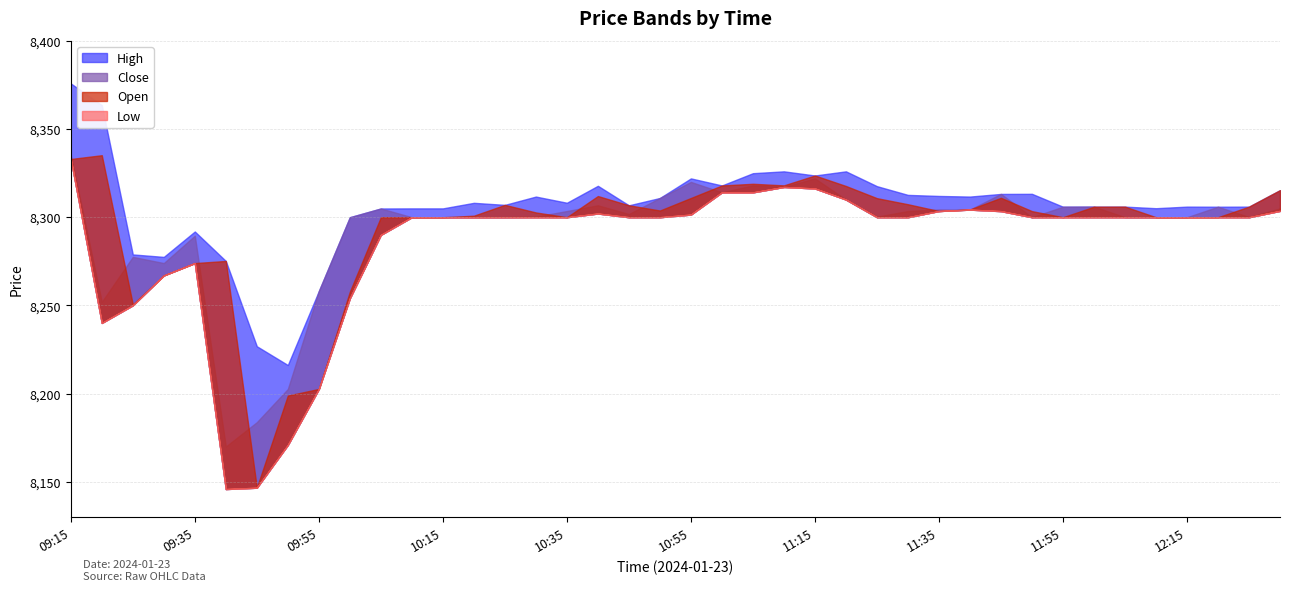

How many interior local peaks does the High series have?

9